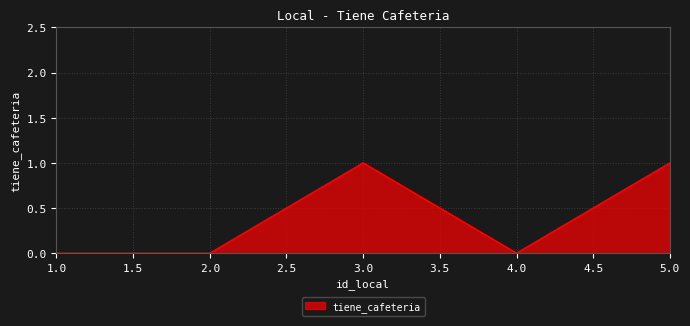

Count the values in the range 0 to 1.

5